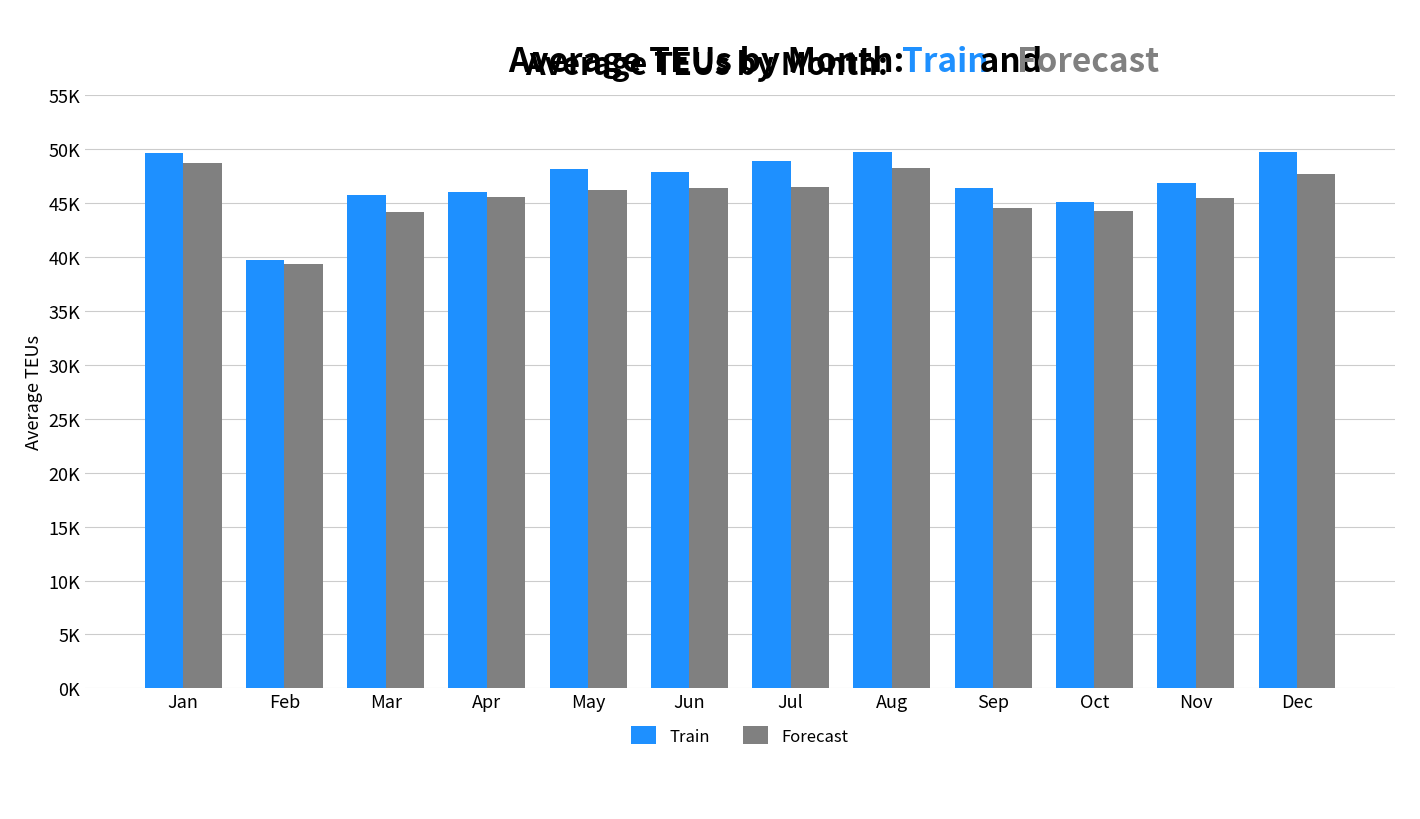

At which label is Train closest to 44708?

Oct